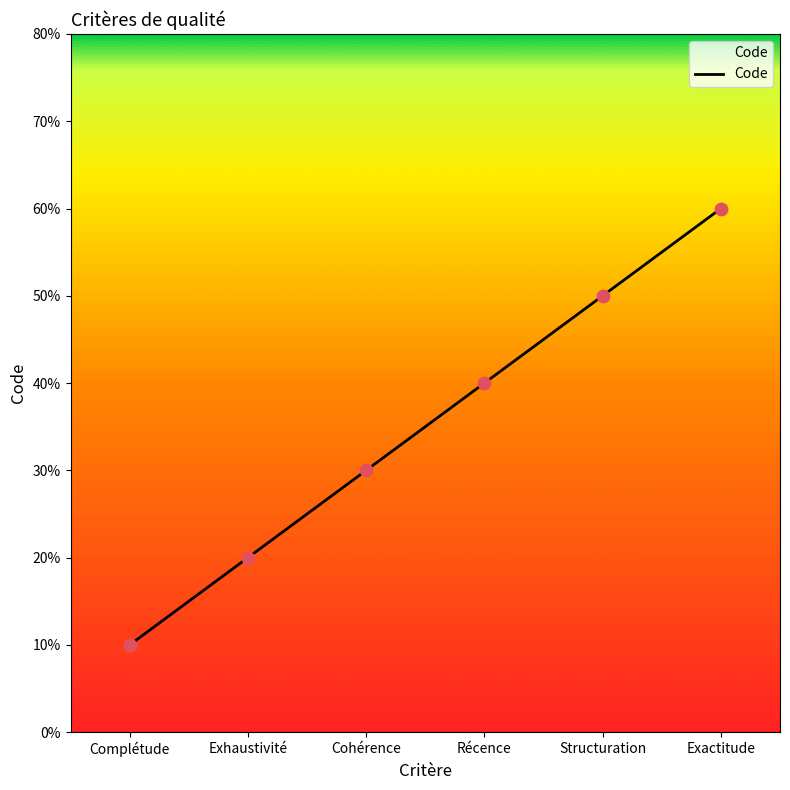

Which has a higher value, Exactitude or Exhaustivité?

Exactitude